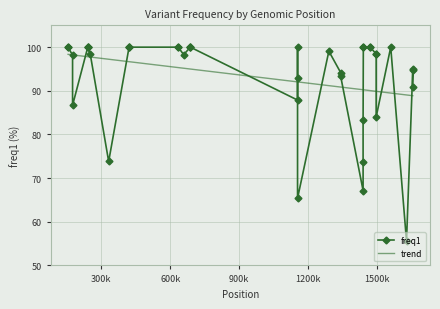

What is the sum of the values at 16 and 9?

192.9